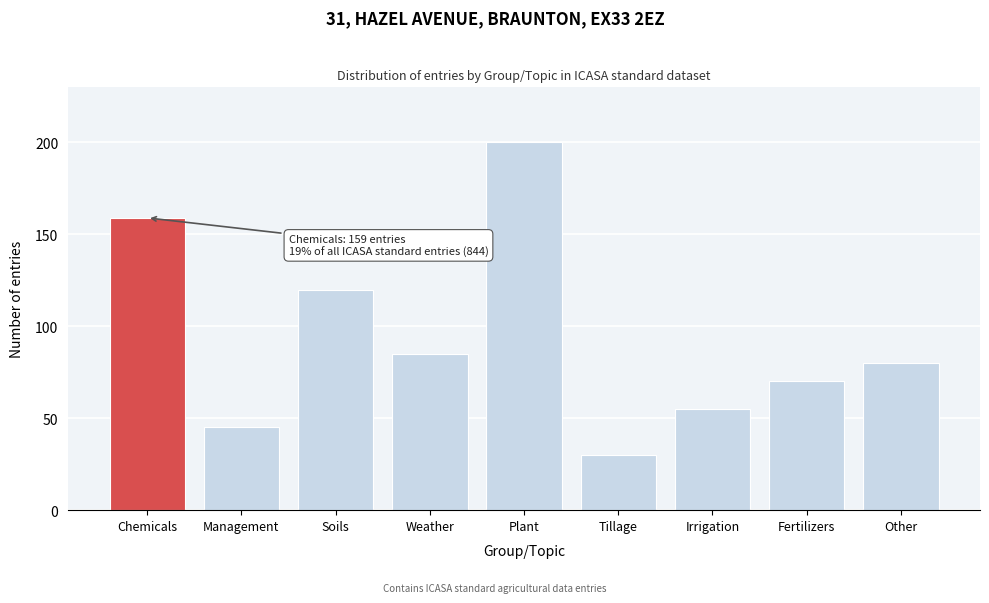

Reading right to left, extract all data points from this chart.

Other=80	Fertilizers=70	Irrigation=55	Tillage=30	Plant=200	Weather=85	Soils=120	Management=45	Chemicals=159